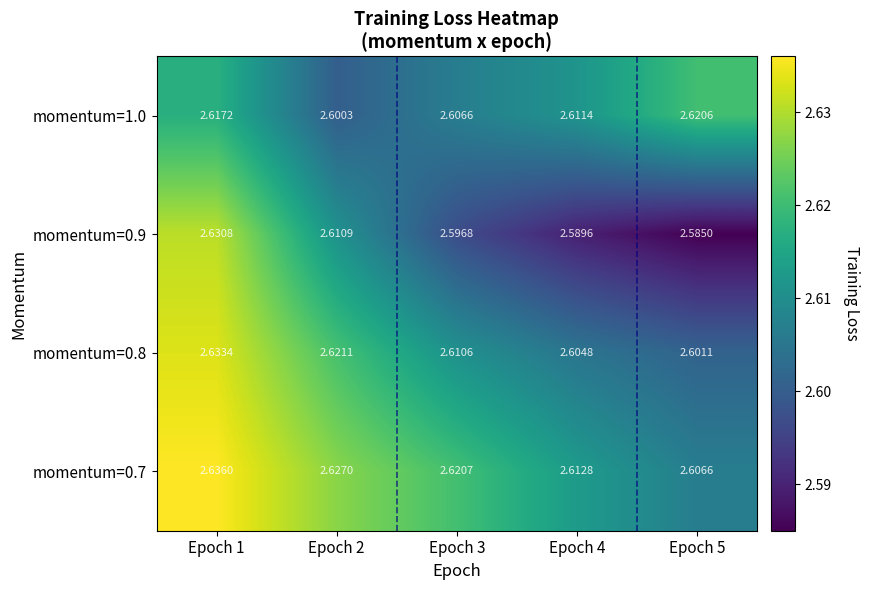

Rank the series by their average value, from lowest to highest.

momentum=0.9, momentum=1.0, momentum=0.8, momentum=0.7